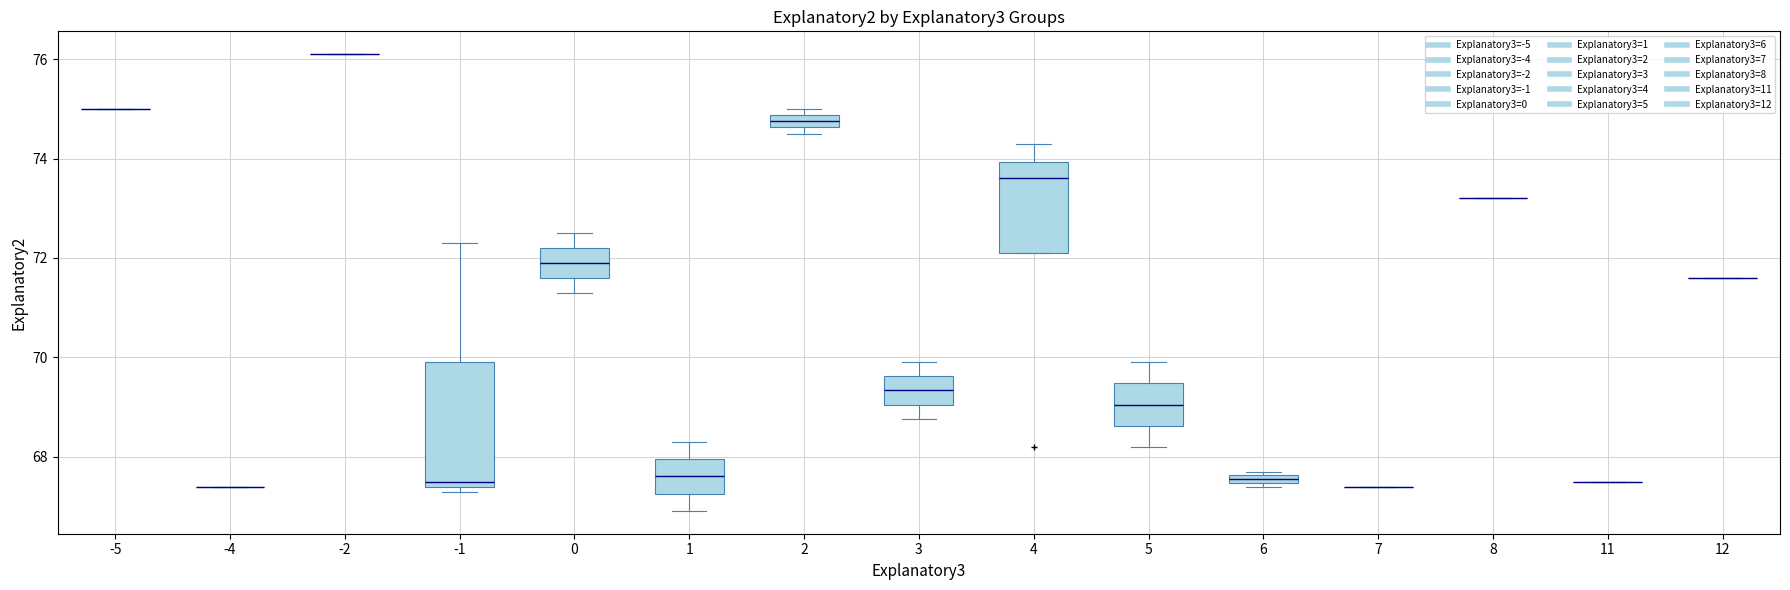

Which box is the tallest, from its lower edge to its upper edge?

-1